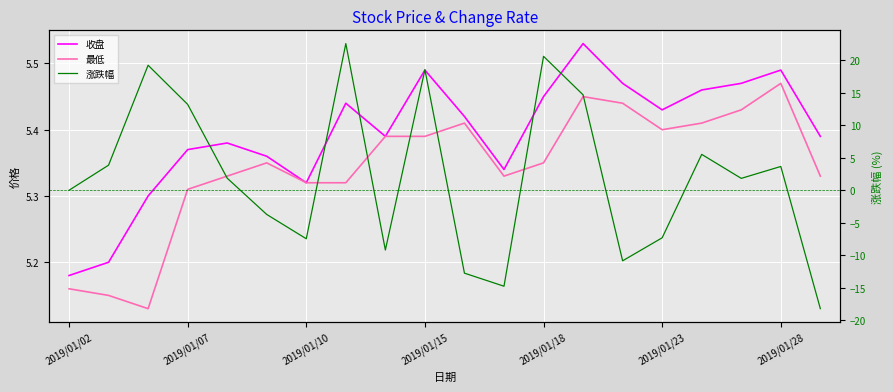

True or false: 收盘 has more than 0 points higher than both neighbors.

True